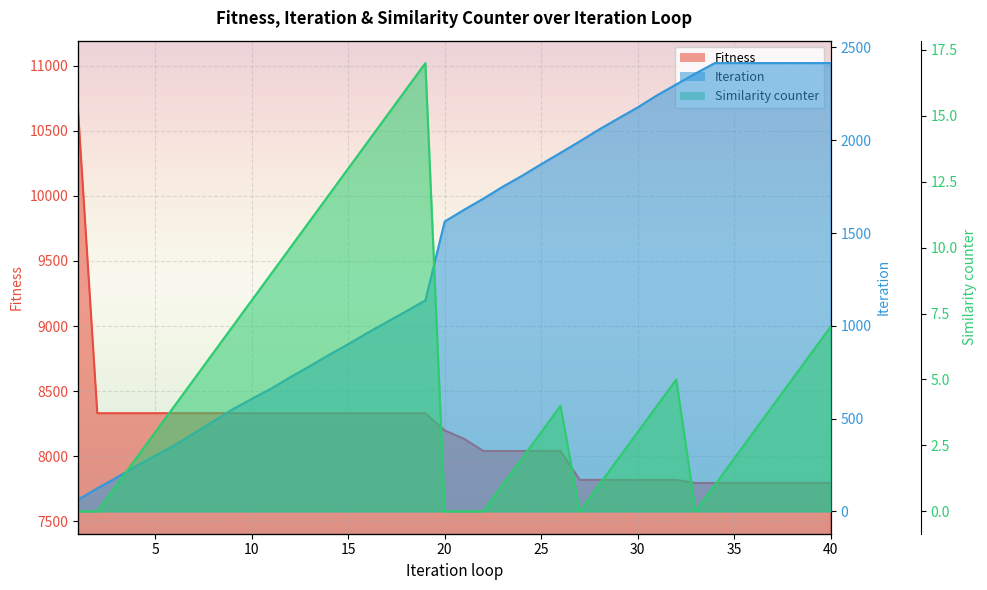

What is the approximate value of Iteration at 10?

606